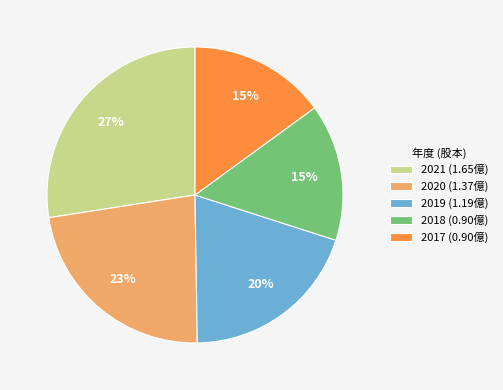

Does any single category account for the majority?

No